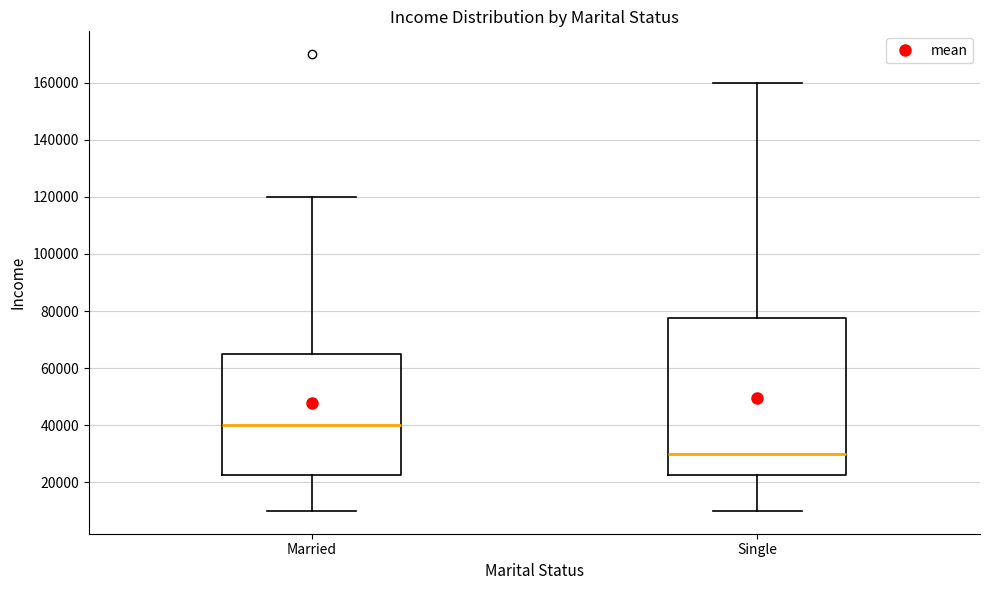

Where does the median line of the box for Single sit on the y-axis? The values are not printed on the chart, so give them approximately, as read against the axis.

30000